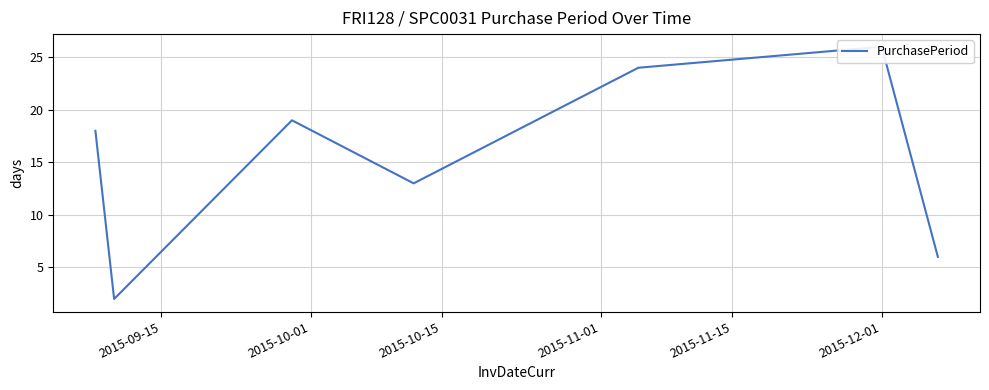

The value at 2015-11-01 is 17. True or false?

False